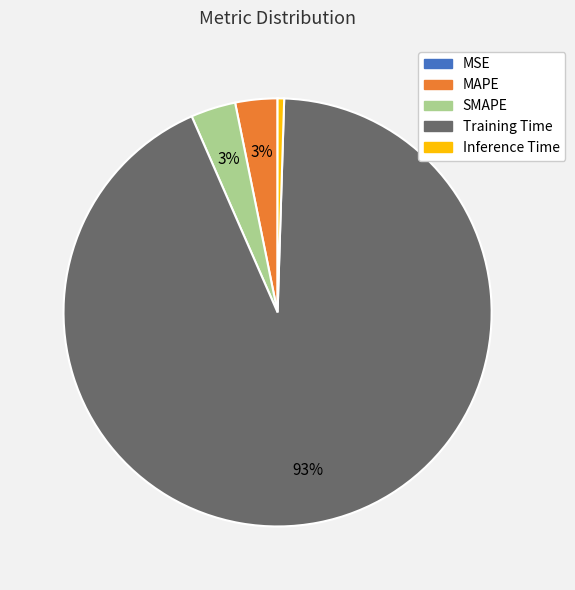

The Training Time slice represents 93% of the pie. True or false?

True